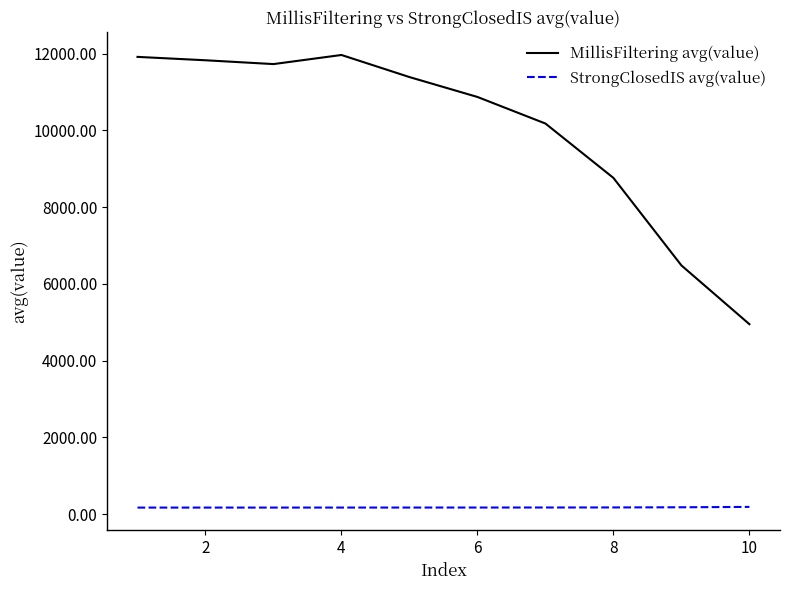

True or false: MillisFiltering avg(value) and StrongClosedIS avg(value) cross at least once.

False